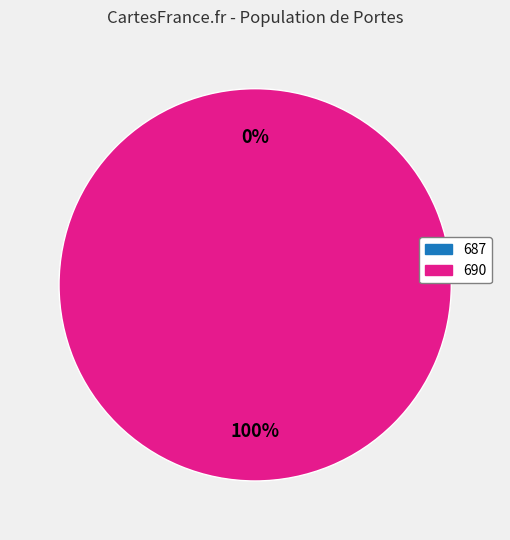

To the nearest percent, what is the average slice percentage?

50%